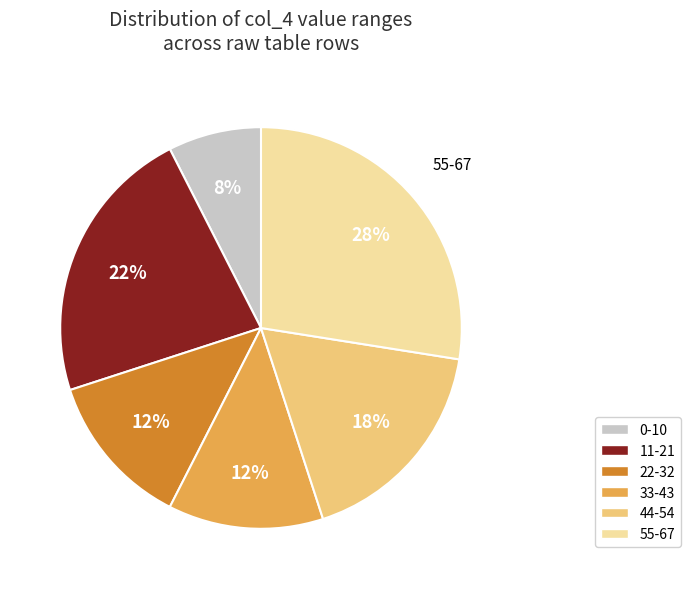

Is there any slice that represents more than half of the pie?

No